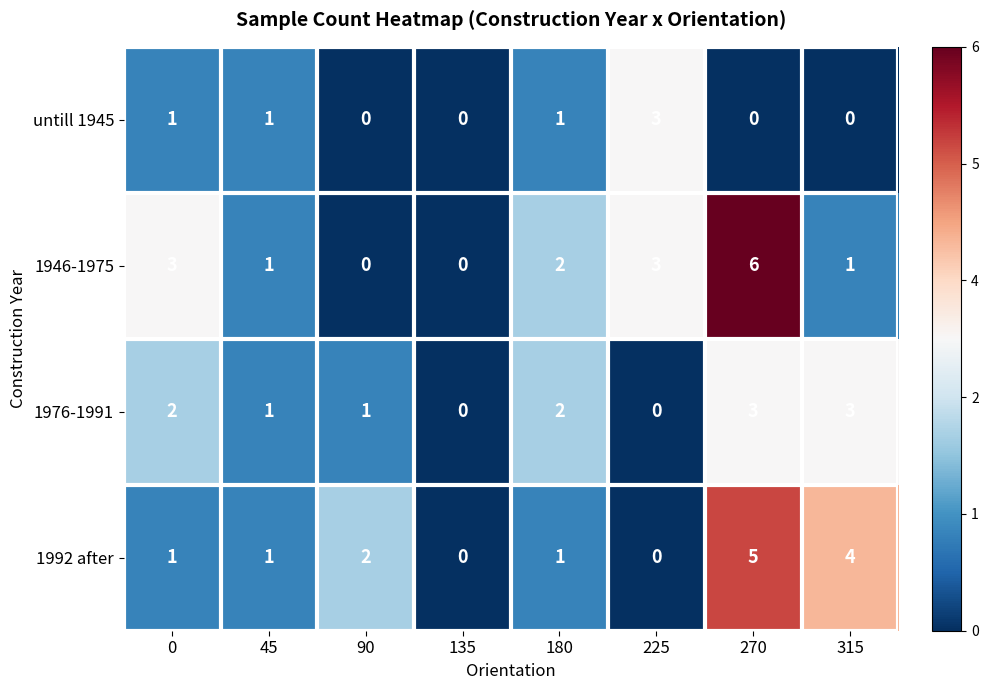

Which series has the largest range (max minus min)?

1946-1975